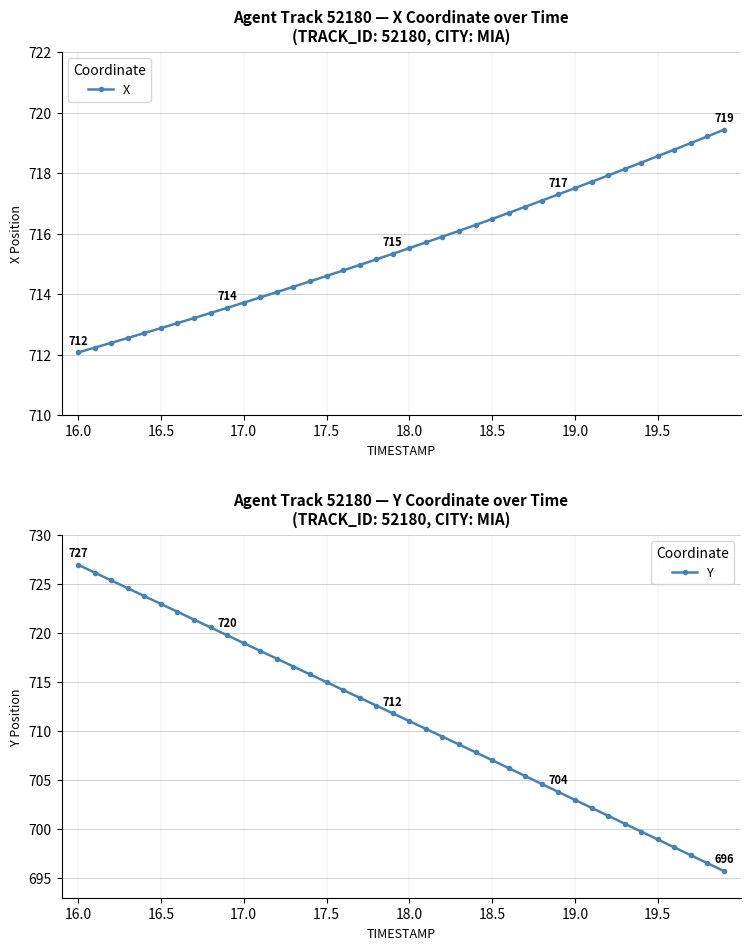

True or false: X has more than 1 interior local peaks.

False